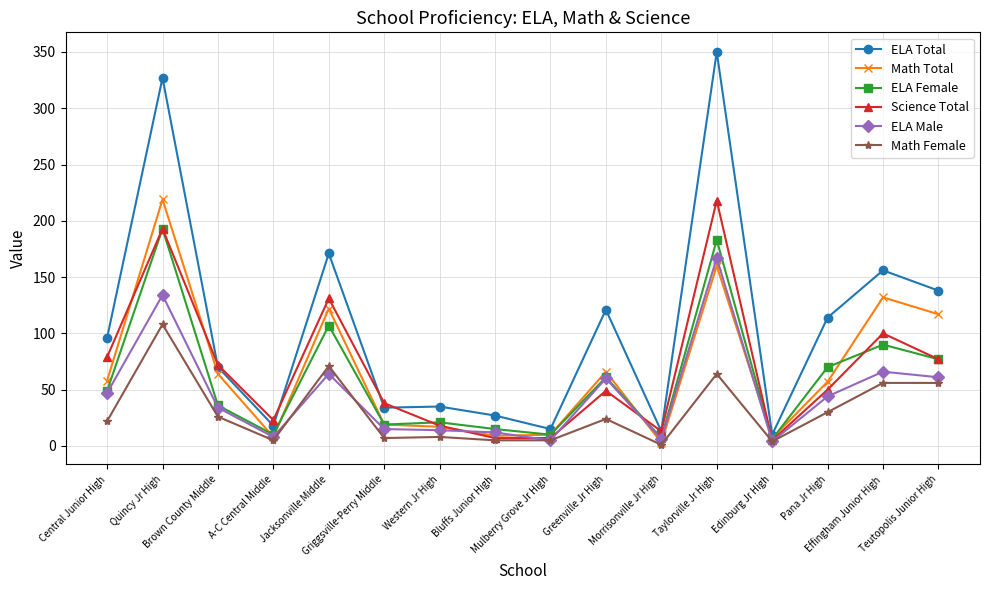

Which series has the largest total across all categories?

ELA Total